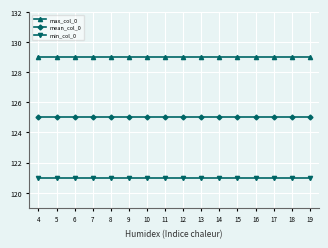

What is the difference between the highest and lowest values at 5?

8